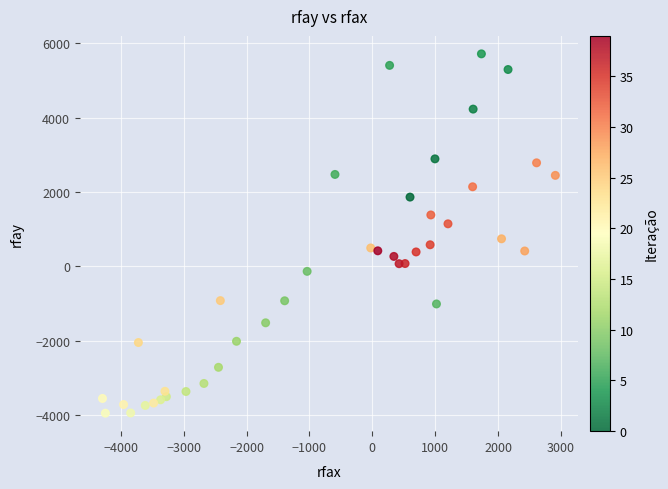

What Y value in the scatter plot is closest to 882?

741.2